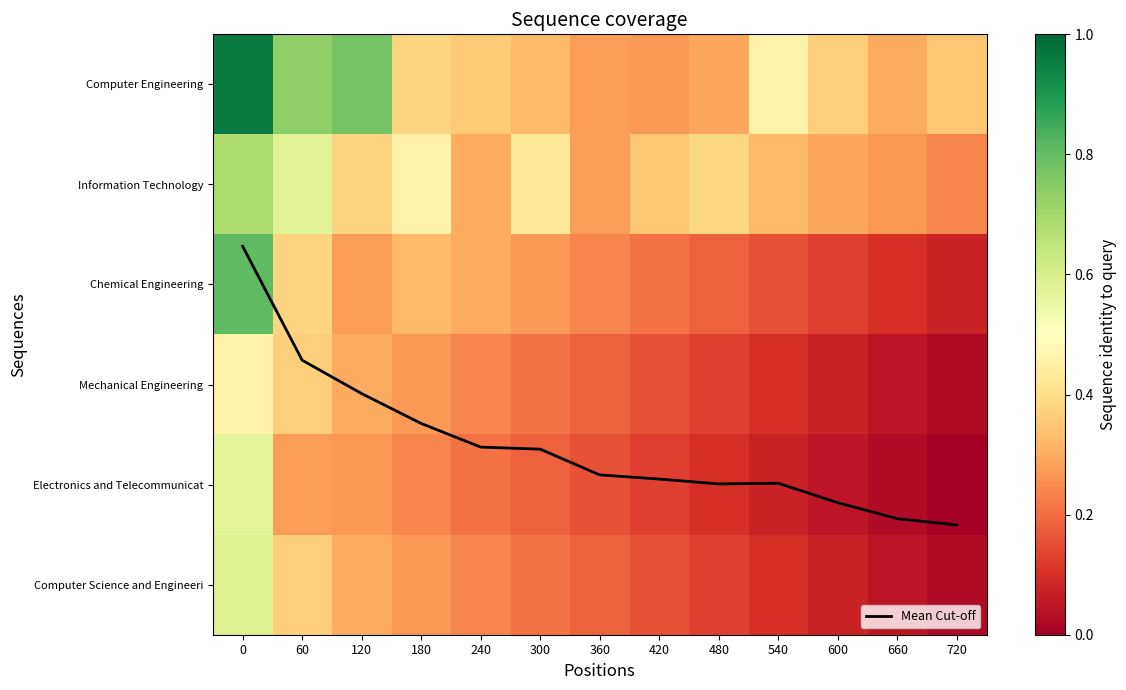

List the labels in order of Computer Science and Engineeri value, smallest first.

720, 660, 600, 540, 480, 420, 360, 300, 240, 180, 120, 60, 0